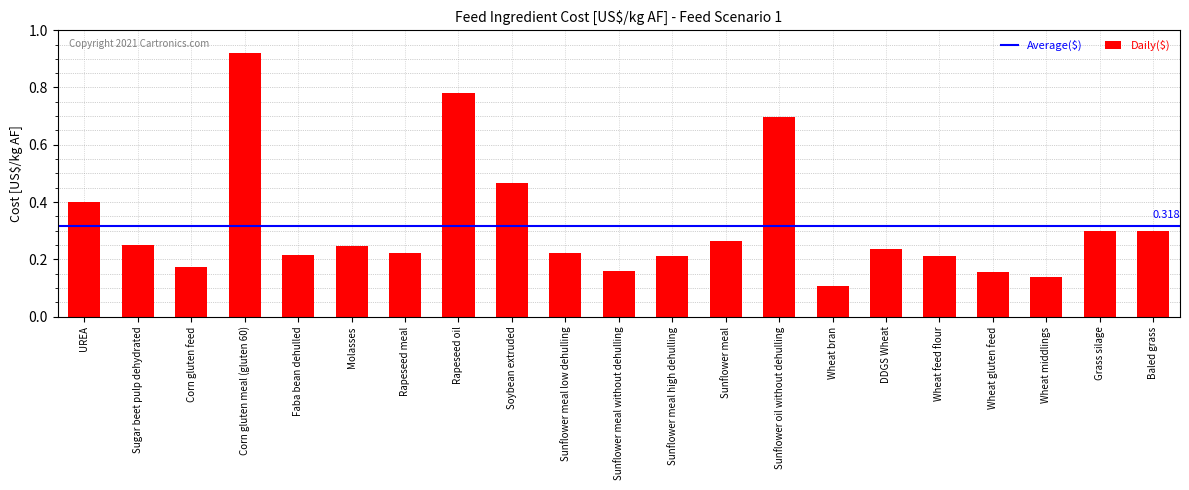

Which has a higher value, Soybean extruded or Sunflower oil without dehulling?

Sunflower oil without dehulling